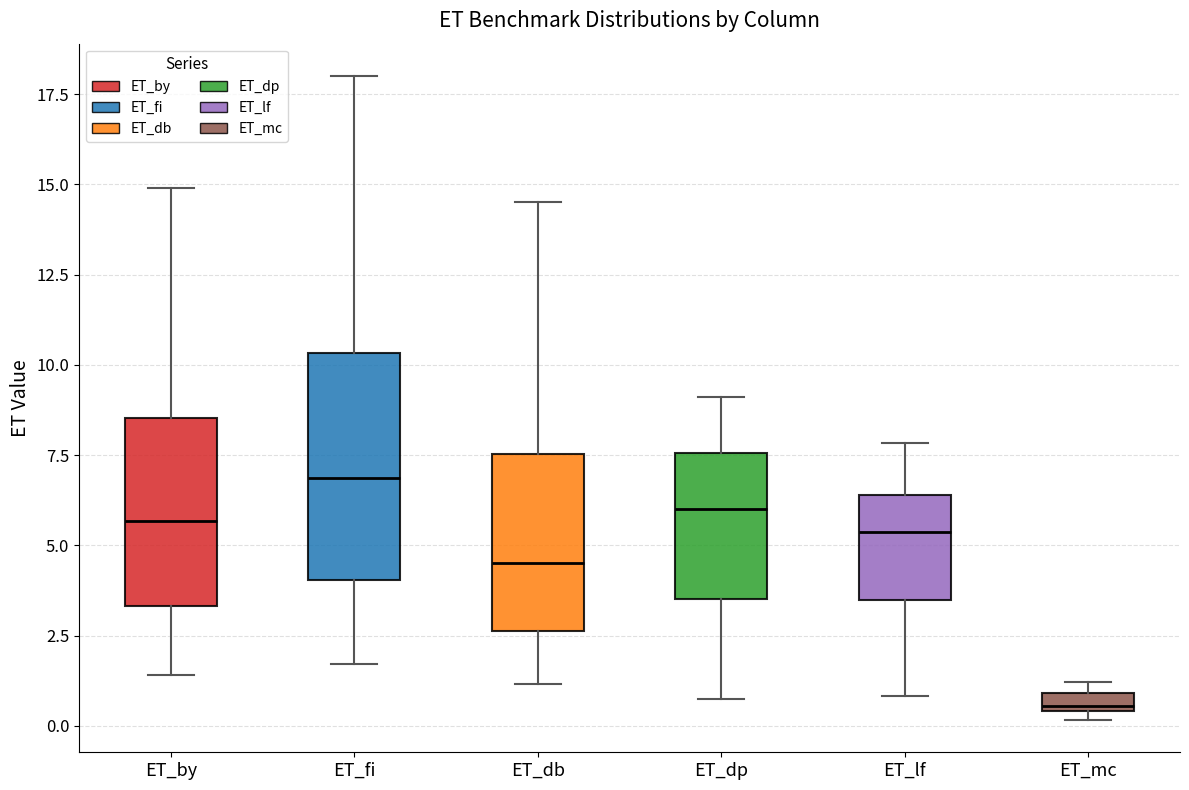

Which box is the tallest, from its lower edge to its upper edge?

ET_fi